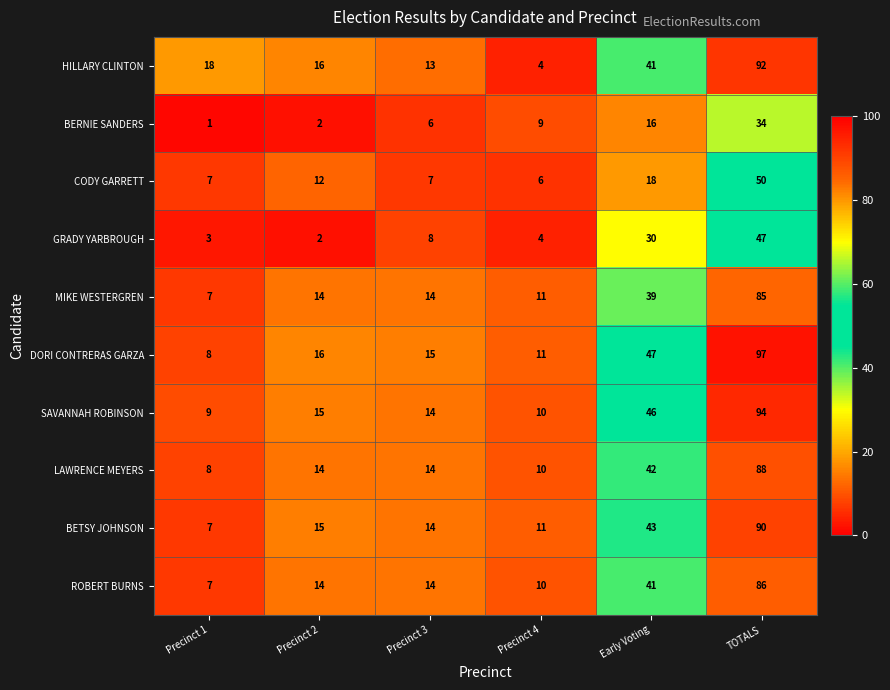

Count the number of data series in this chart.

10